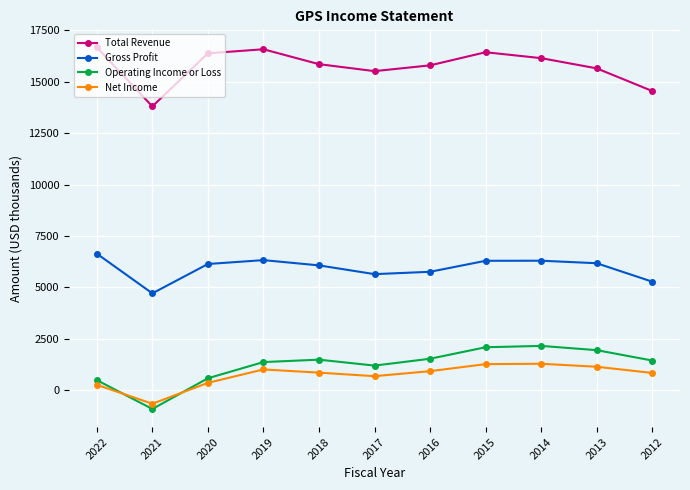

What is the spread (max minus min) of values at 2022?

16414